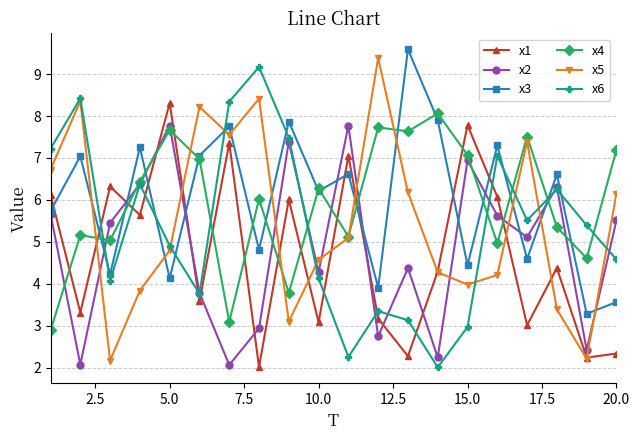

What is the value of the x3 point at the 2nd from the left?

7.0